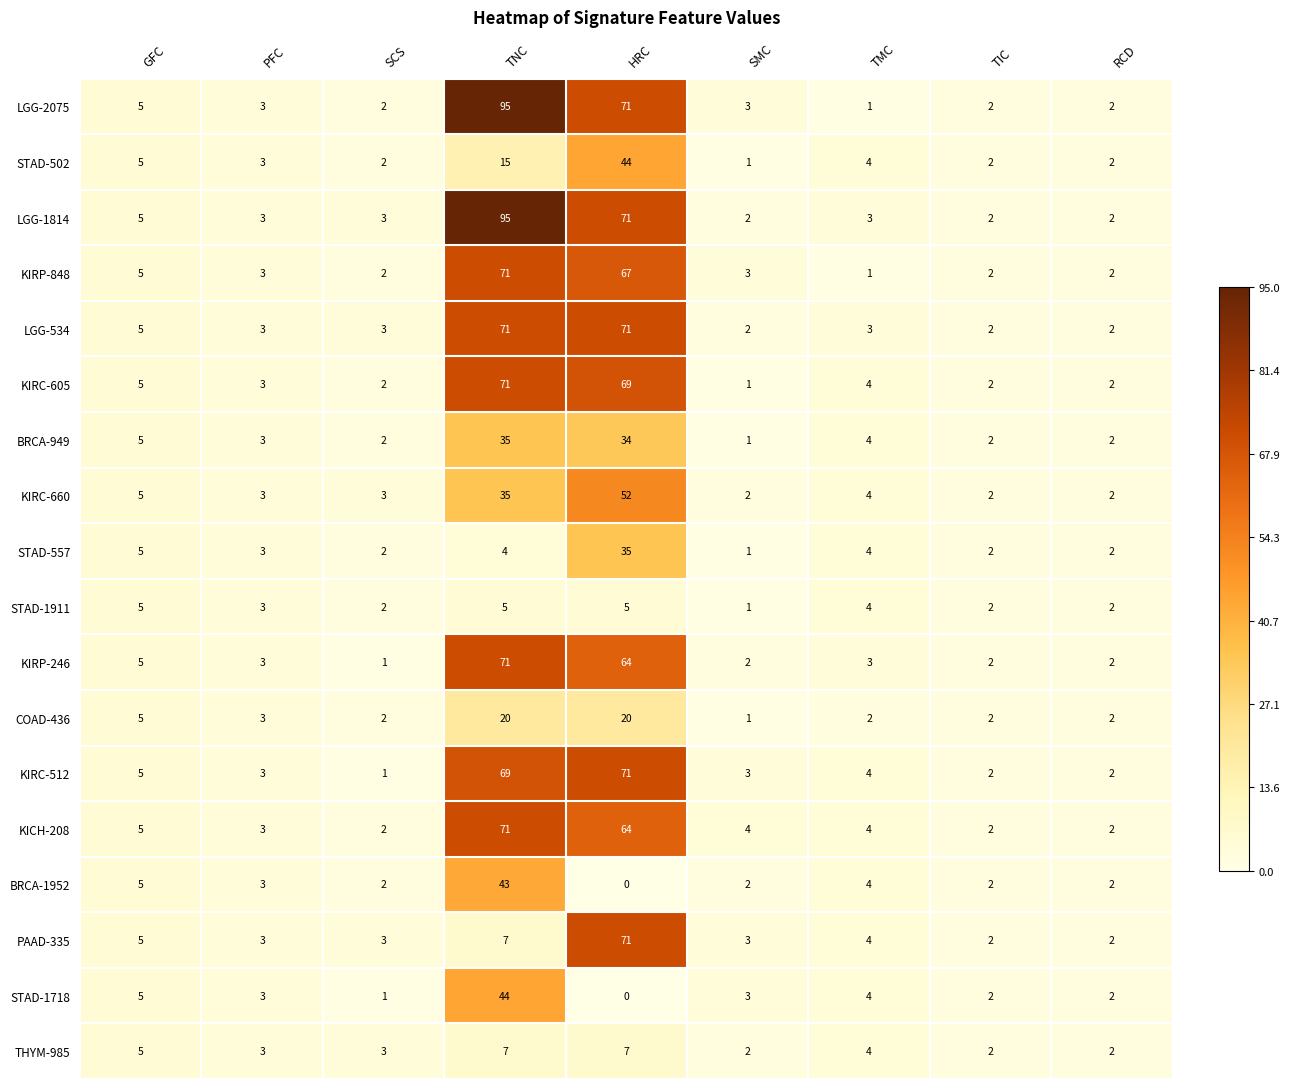

Where does the BRCA-949 series first go above 3?

GFC